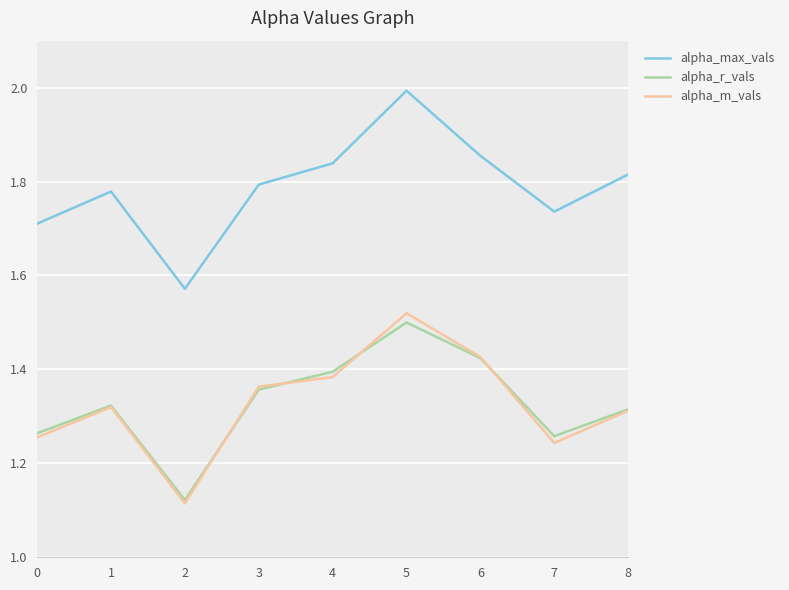

At which category does alpha_r_vals reach its first local valley?

2